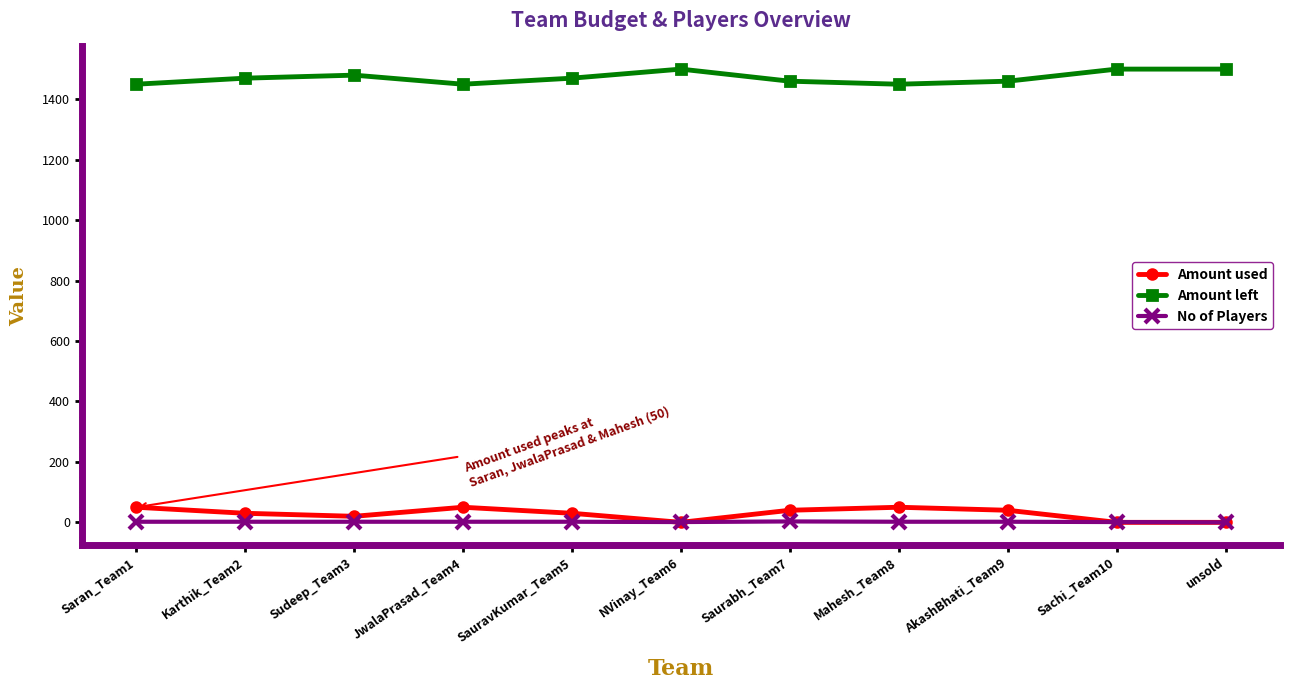

True or false: Amount used has more than 0 interior local peaks.

True